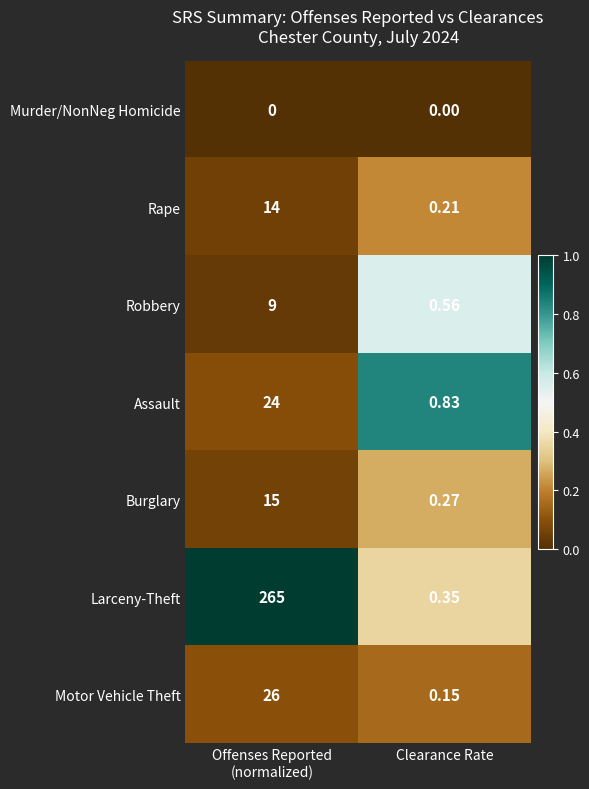

What is the difference between the highest and lowest values at Offenses Reported
(normalized)?

265.0